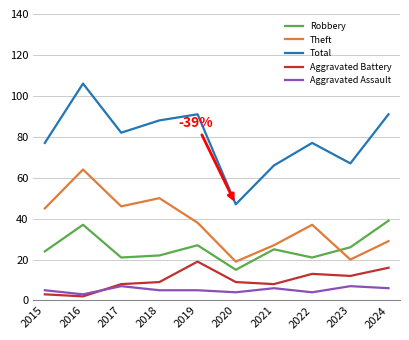

What is the sum of the Aggravated Battery values at 2023 and 2022?

25